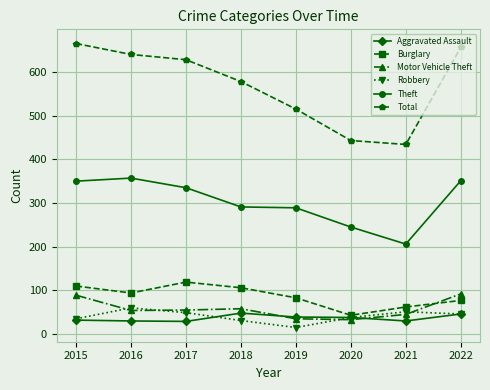

True or false: Theft has more than 2 interior local peaks.

False